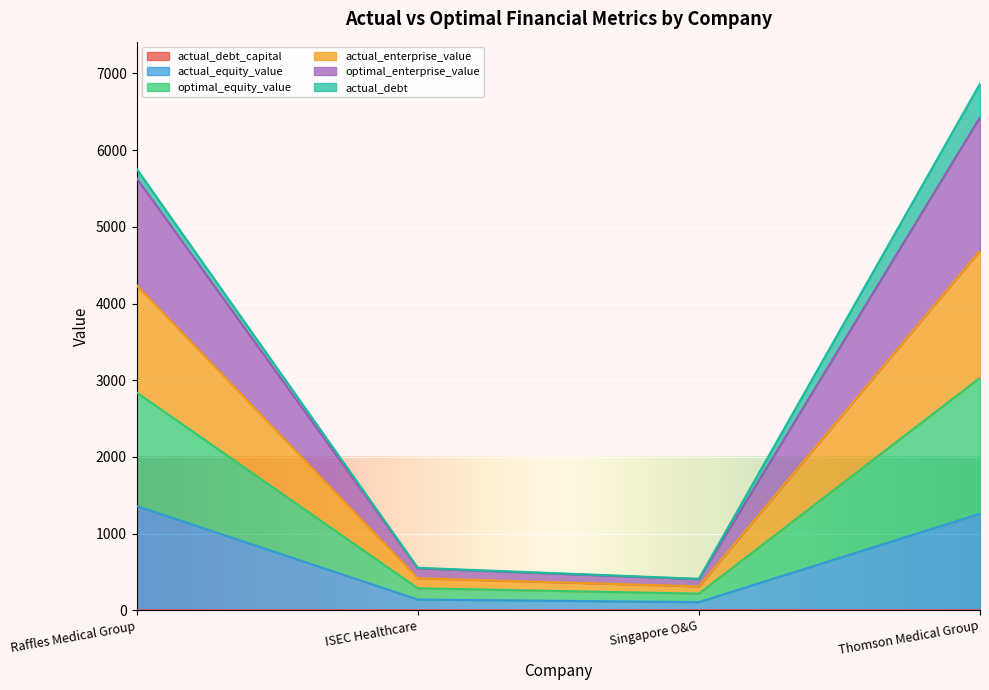

At which category is the sum across all series the highest?

Thomson Medical Group